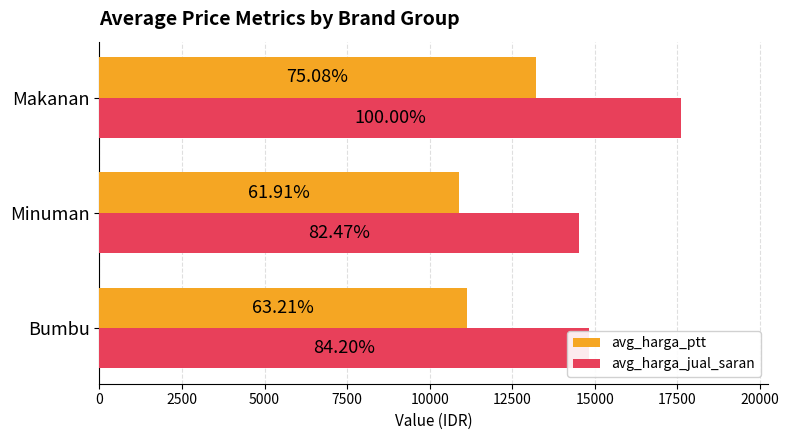

What are all the series names shown in the legend?

avg_harga_ptt, avg_harga_jual_saran